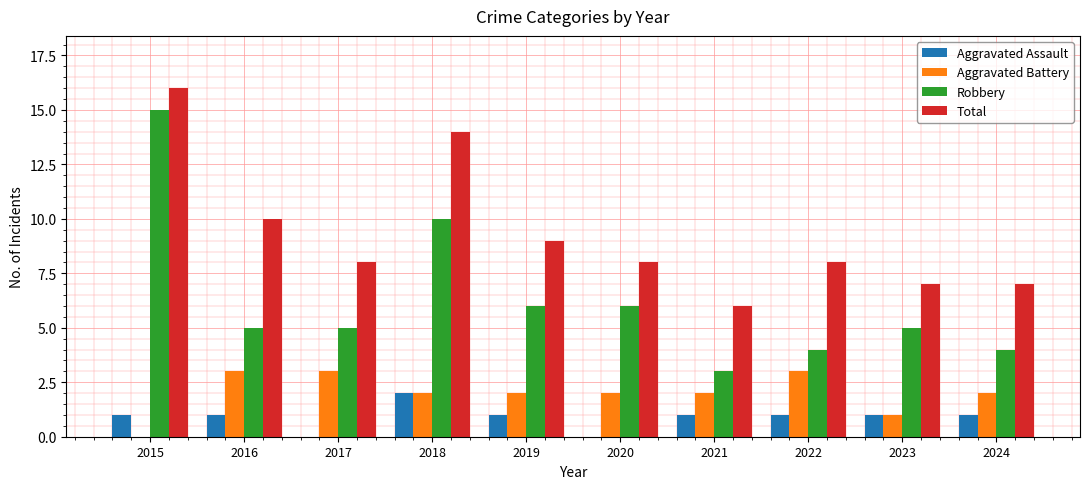

Read the Aggravated Battery value at 2017.

3